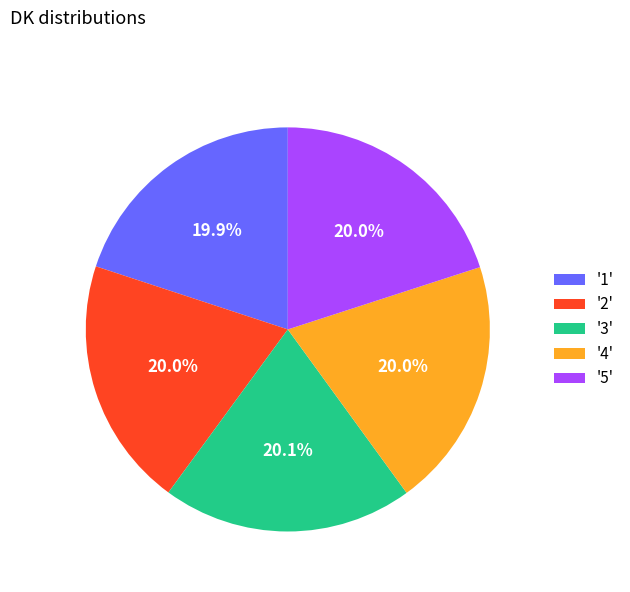

What portion of the pie excludes '4'?

80.0%